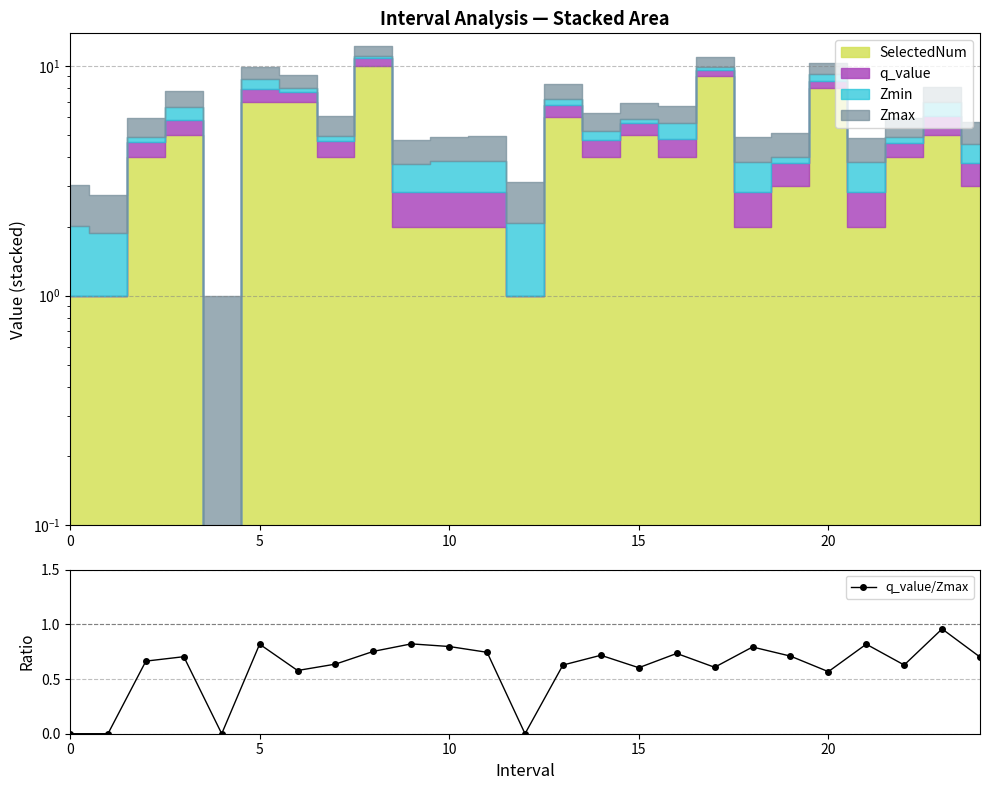

How many lines are shown in the chart?

1